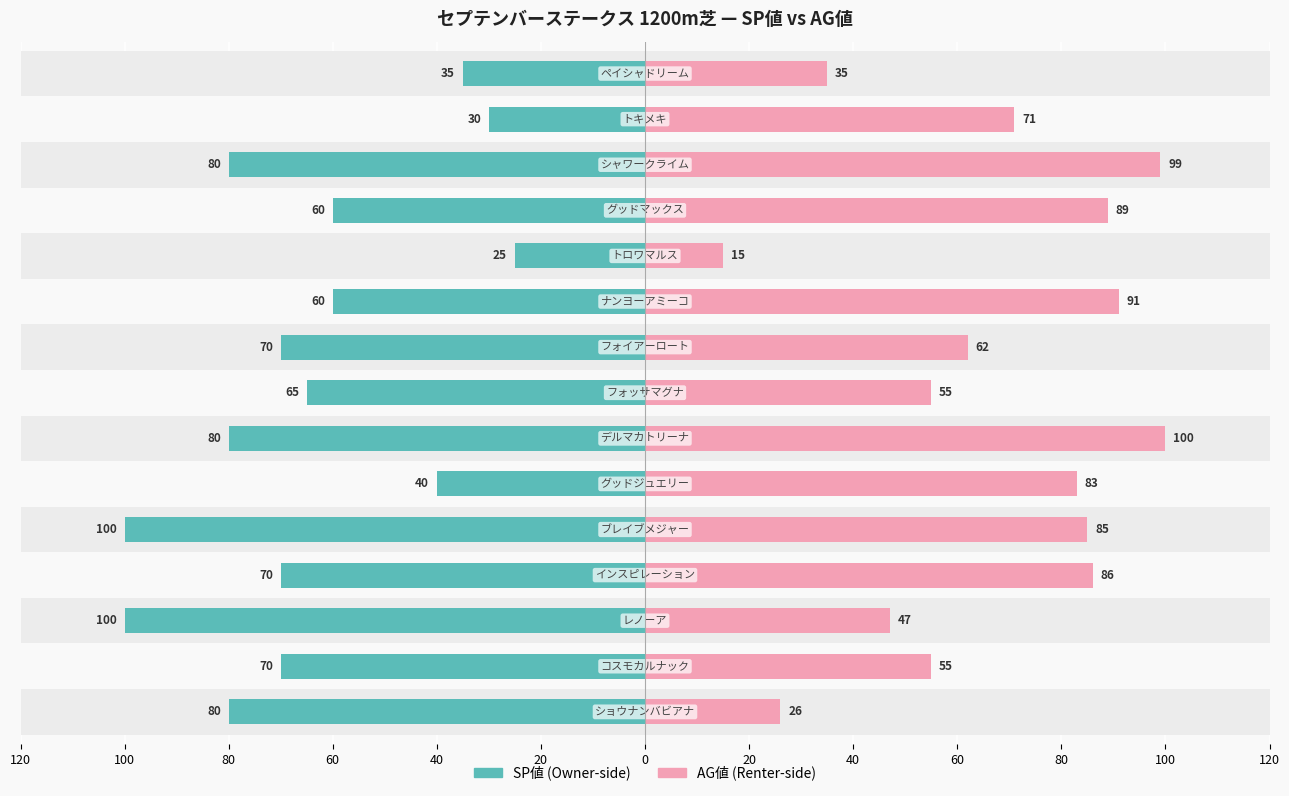

Count the number of data series in this chart.

2